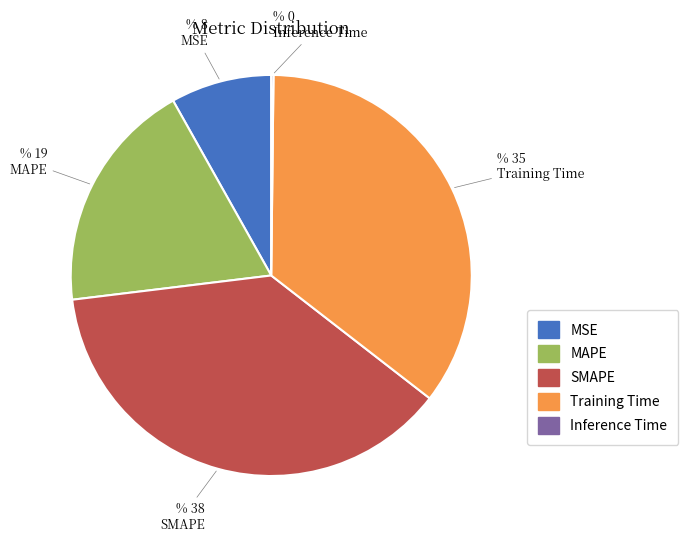

Is there a majority slice in this chart?

No